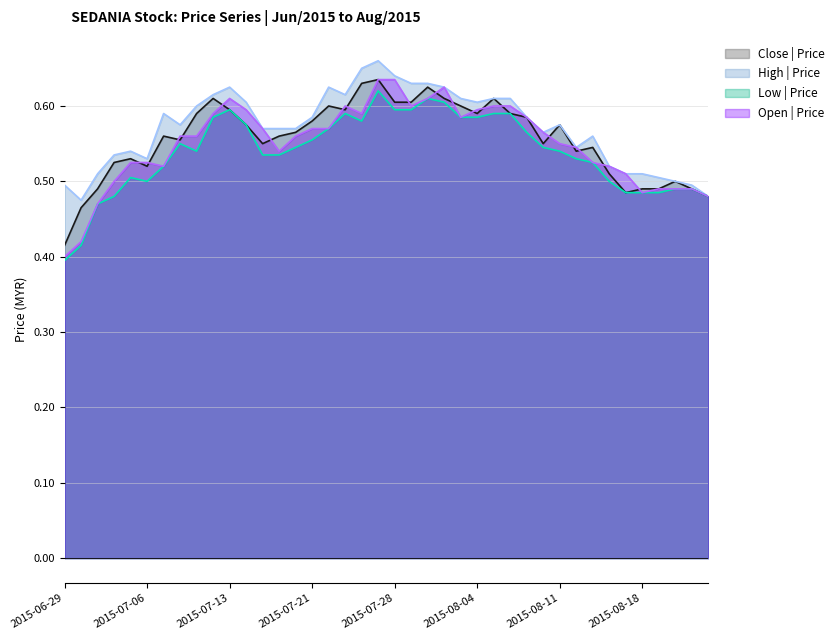

How many lines are shown in the chart?

4